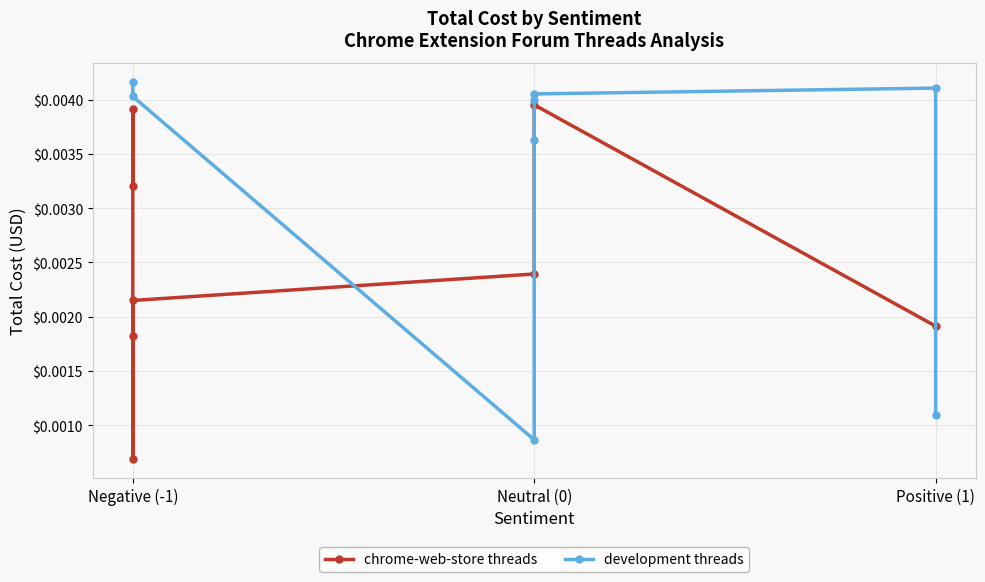

True or false: development threads and chrome-web-store threads intersect in this chart.

True